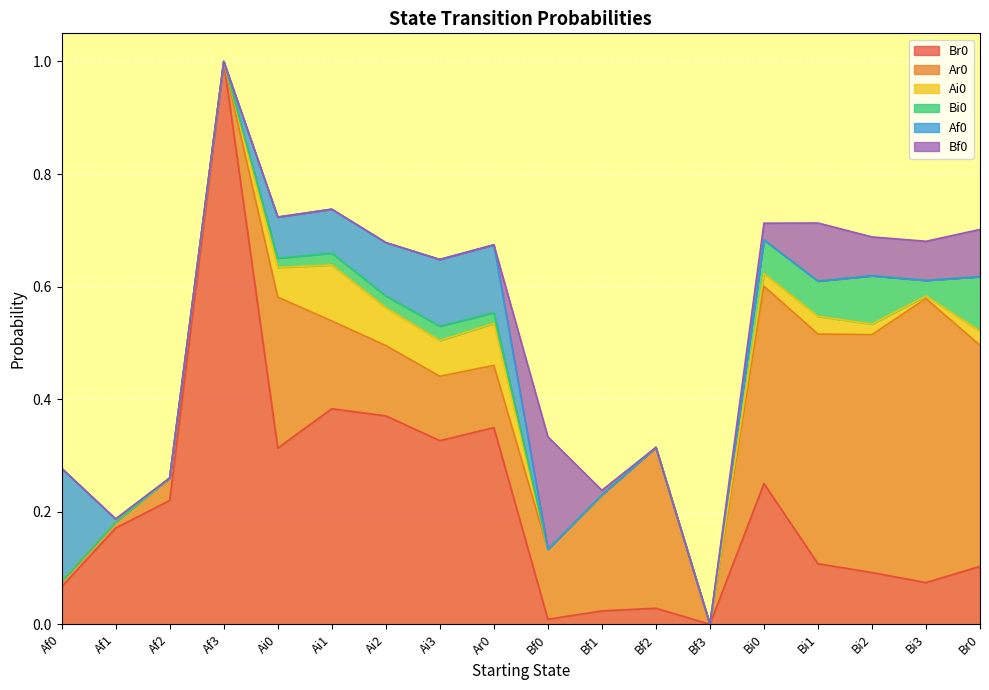

Does the chart display data point markers on the line(s)?

No